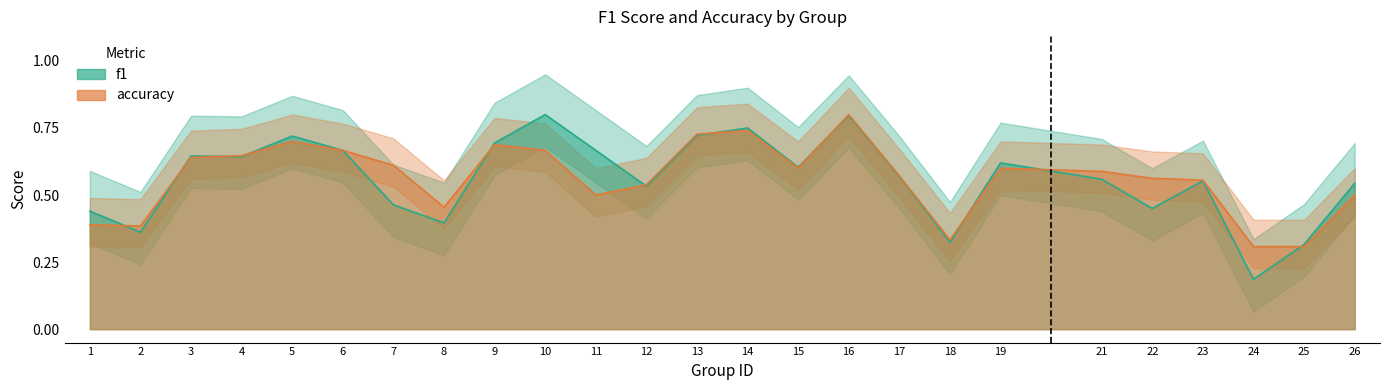

Which series has the largest range (max minus min)?

f1